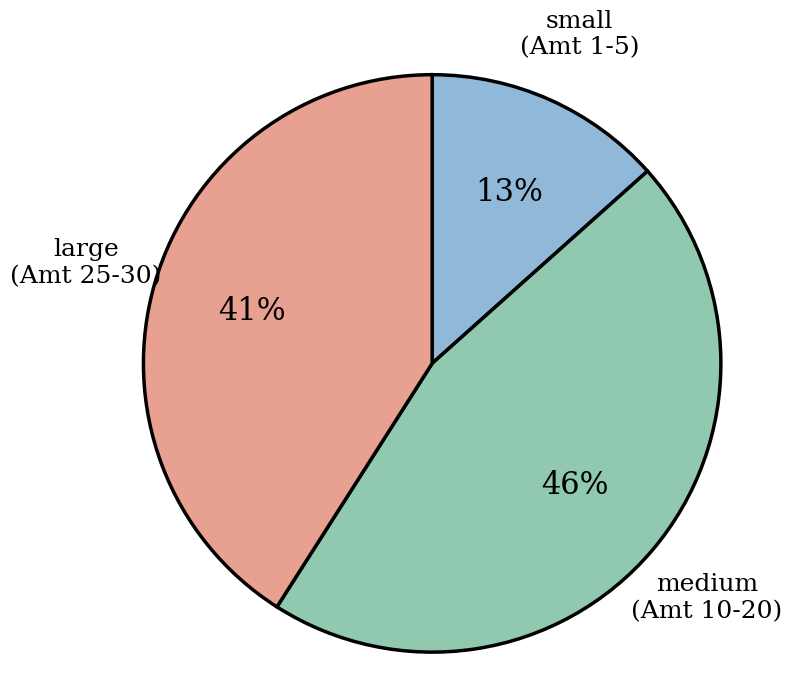

To the nearest percent, what is the average slice percentage?

33%